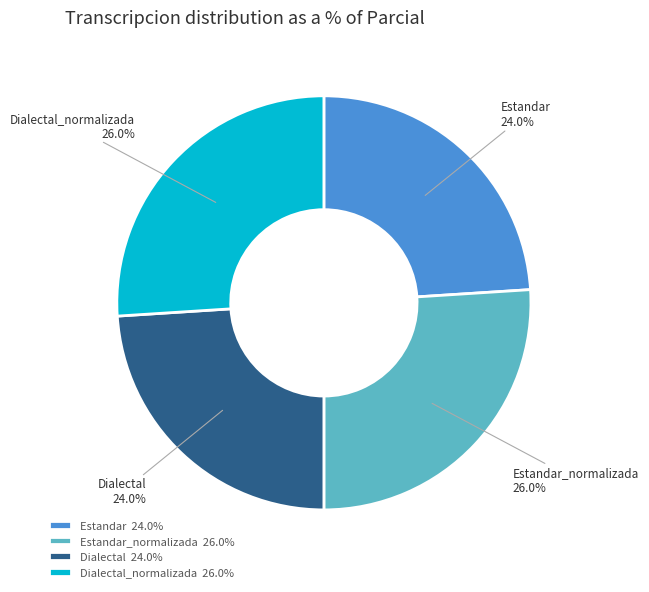

Does Dialectal_normalizada account for over 50% of the chart?

No